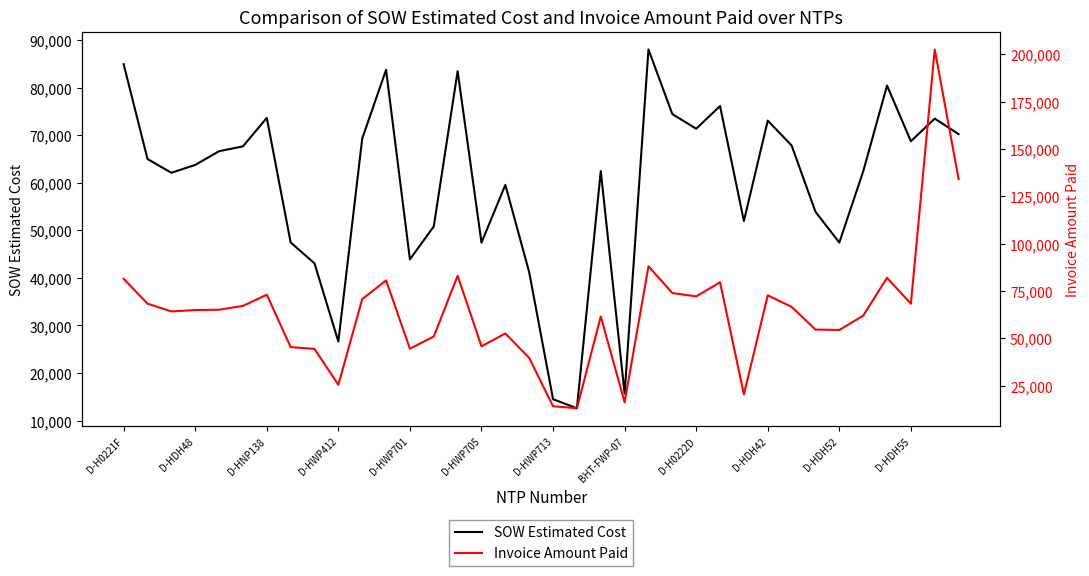

Between D-H0221F and 13, which series saw the biggest shift?

SOW Estimated Cost